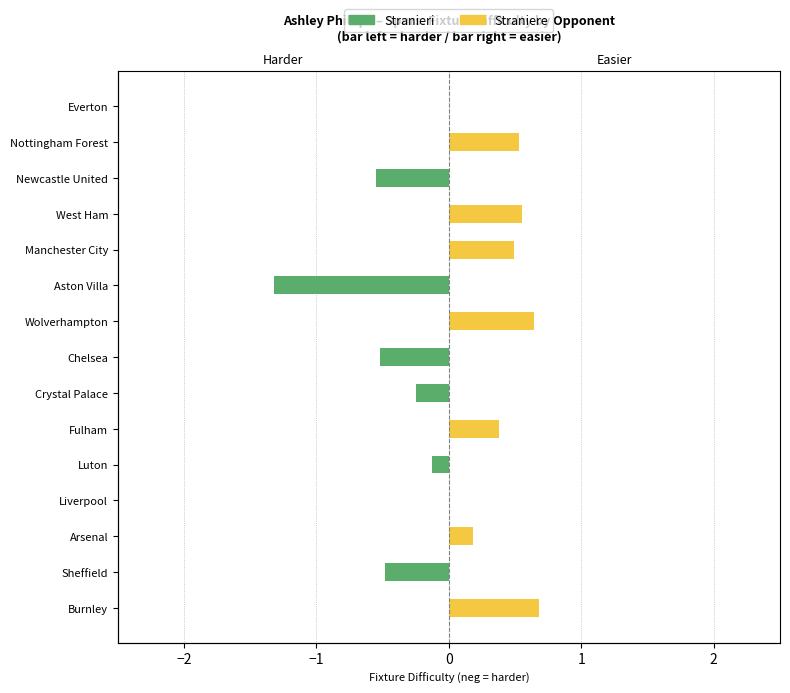

How many data points in Stranieri are less than 0?

6